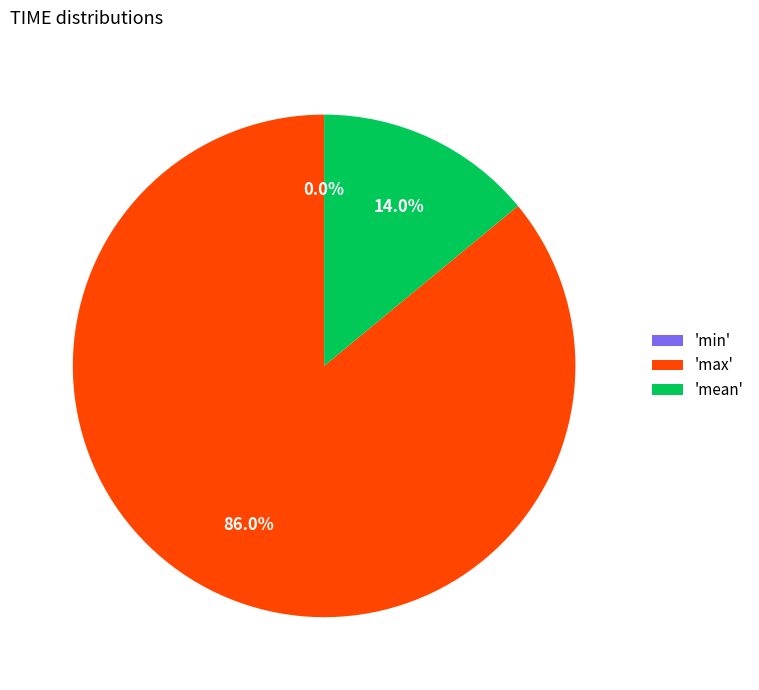

Is it true that max is 77% of the pie?

False